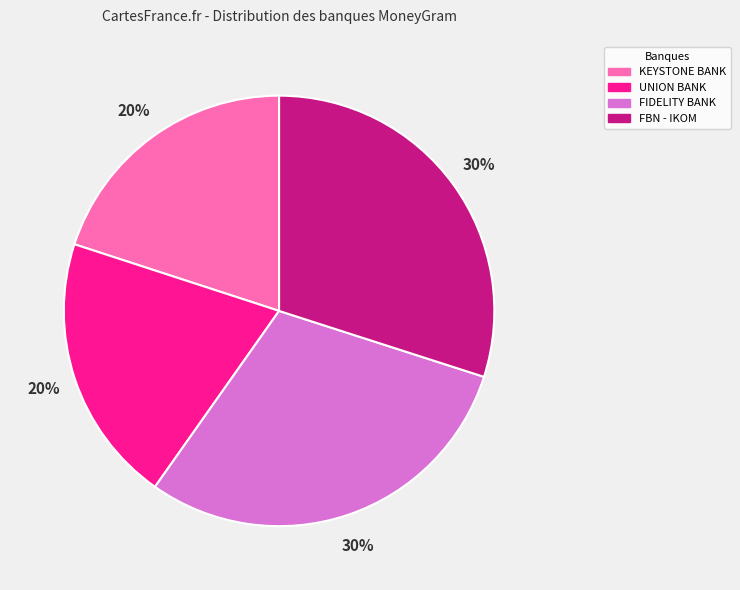

How many segments does this pie chart have?

4